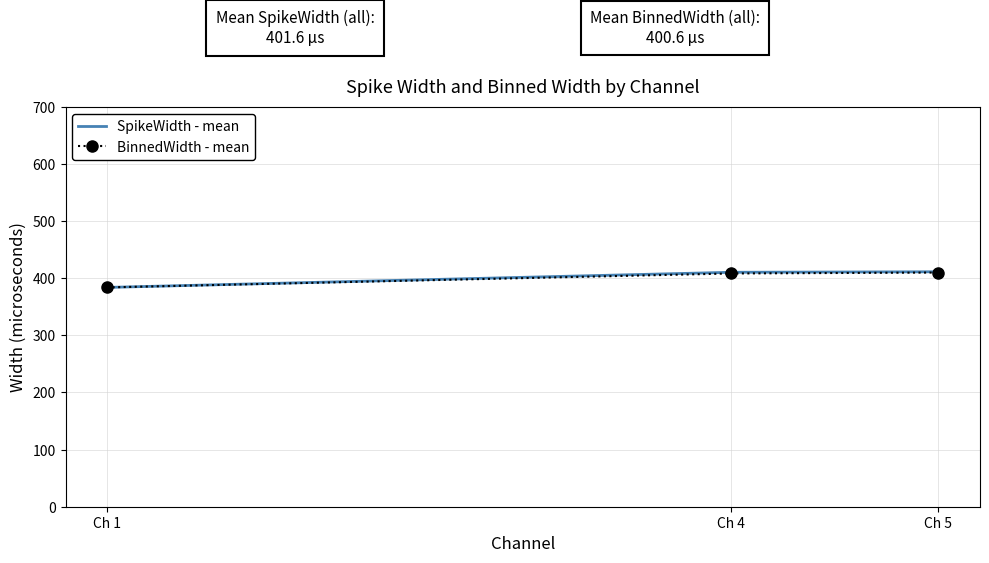

True or false: BinnedWidth - mean has a value of 92.3 at Ch 5.

False